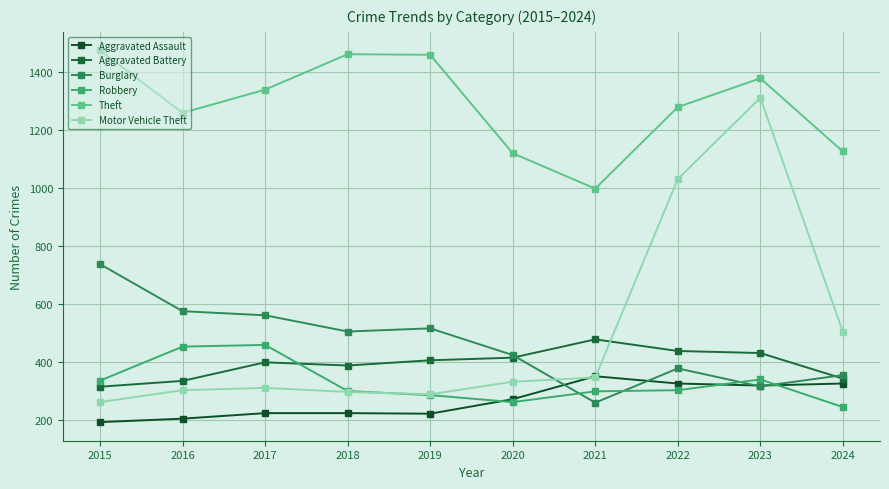

Reading left to right, list all the values displayed in this chart.

Aggravated Assault: 194	206	225	225	223	273	352	327	320	327
Aggravated Battery: 316	336	400	389	407	416	479	439	432	344
Burglary: 738	576	562	506	517	425	261	379	317	356
Robbery: 337	454	460	301	287	263	300	304	341	246
Theft: 1474	1259	1339	1461	1459	1120	998	1279	1378	1126
Motor Vehicle Theft: 263	304	312	298	290	333	348	1031	1311	505